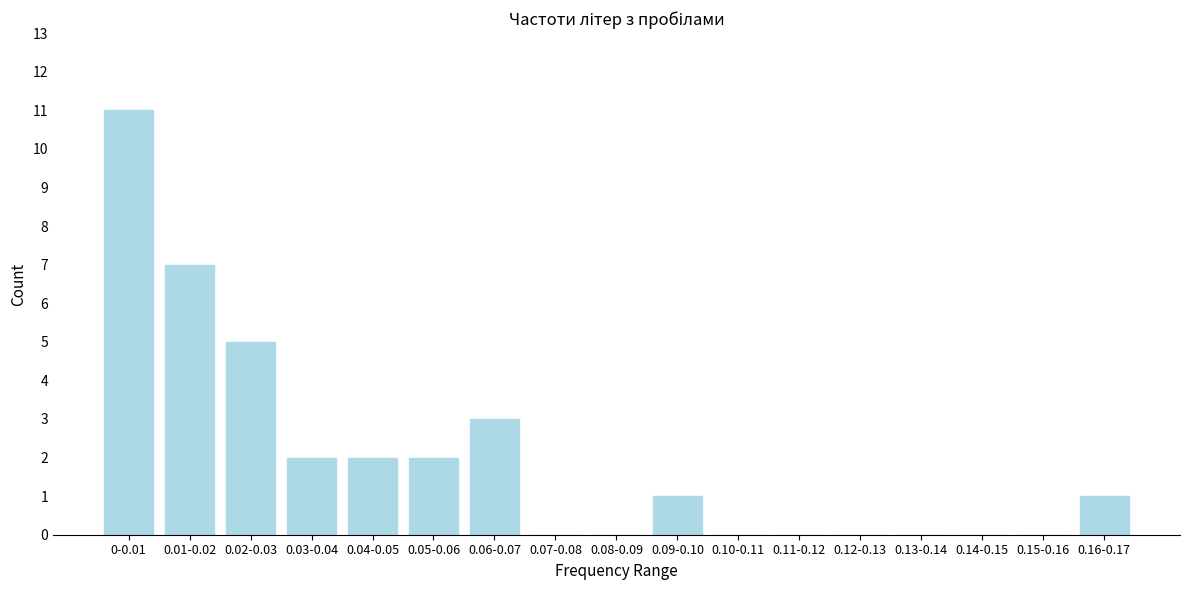

Reading right to left, what are all the values shown in this chart?

0.16-0.17=1	0.15-0.16=0	0.14-0.15=0	0.13-0.14=0	0.12-0.13=0	0.11-0.12=0	0.10-0.11=0	0.09-0.10=1	0.08-0.09=0	0.07-0.08=0	0.06-0.07=3	0.05-0.06=2	0.04-0.05=2	0.03-0.04=2	0.02-0.03=5	0.01-0.02=7	0-0.01=11